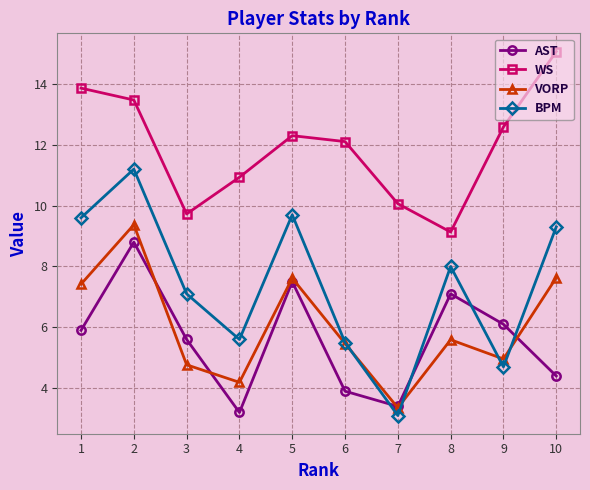

Count the number of data series in this chart.

4